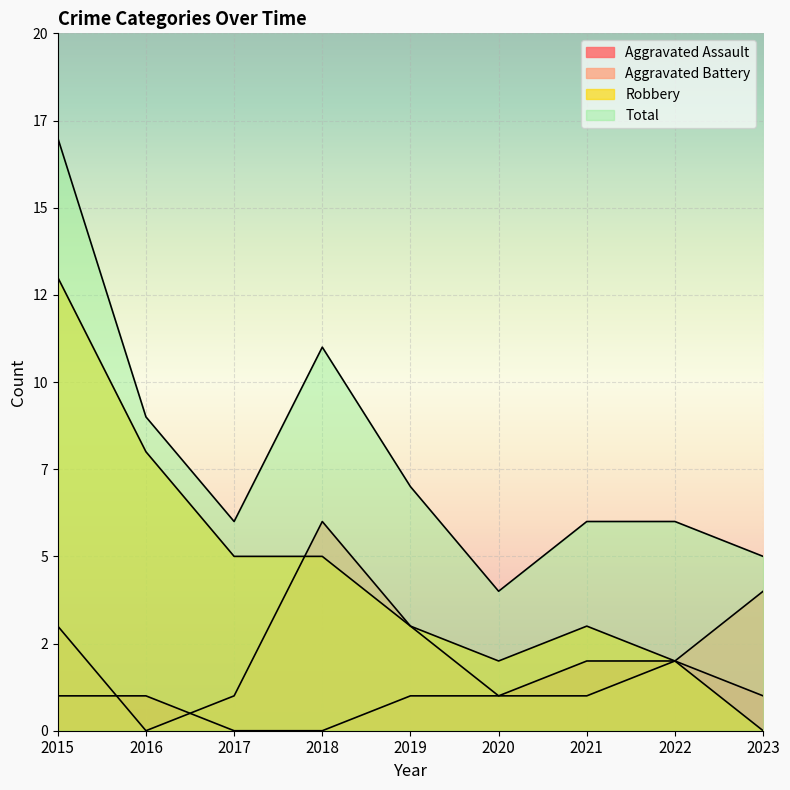

Which series has the largest range (max minus min)?

Robbery